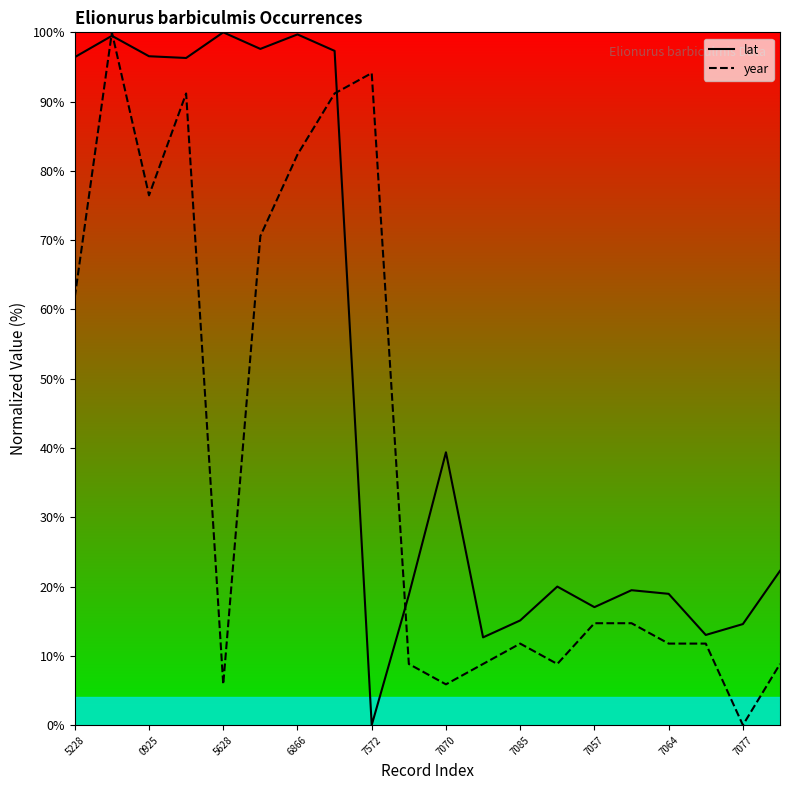

What is the approximate value of year at 5628?

5.9